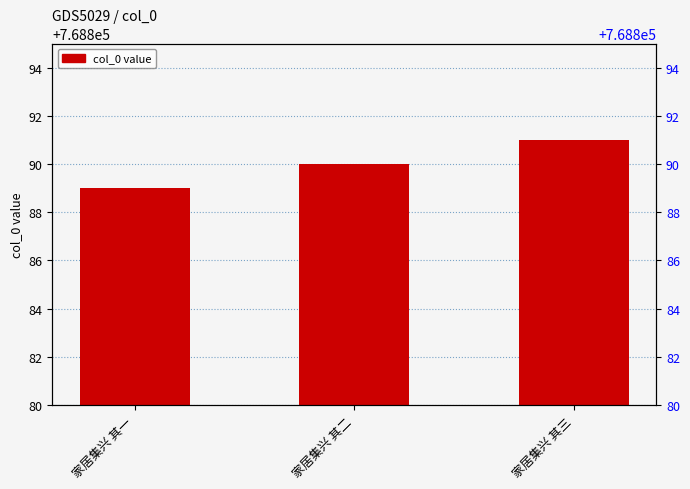

What is the difference between the maximum and second lowest values?

1